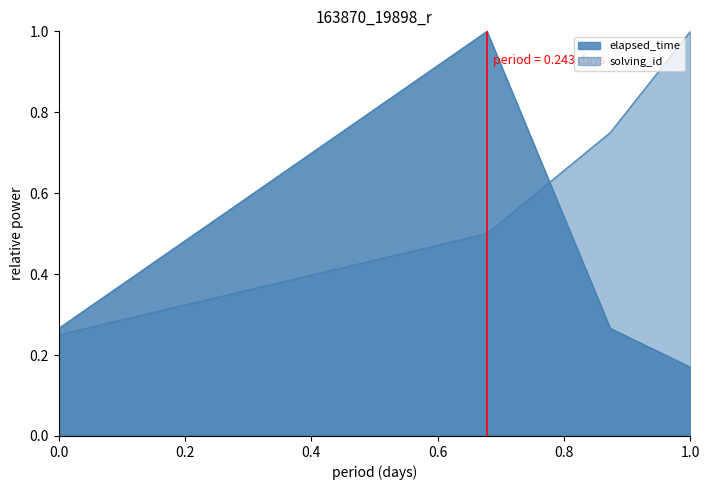

List the series in order of their overall mean, lowest first.

elapsed_time, solving_id